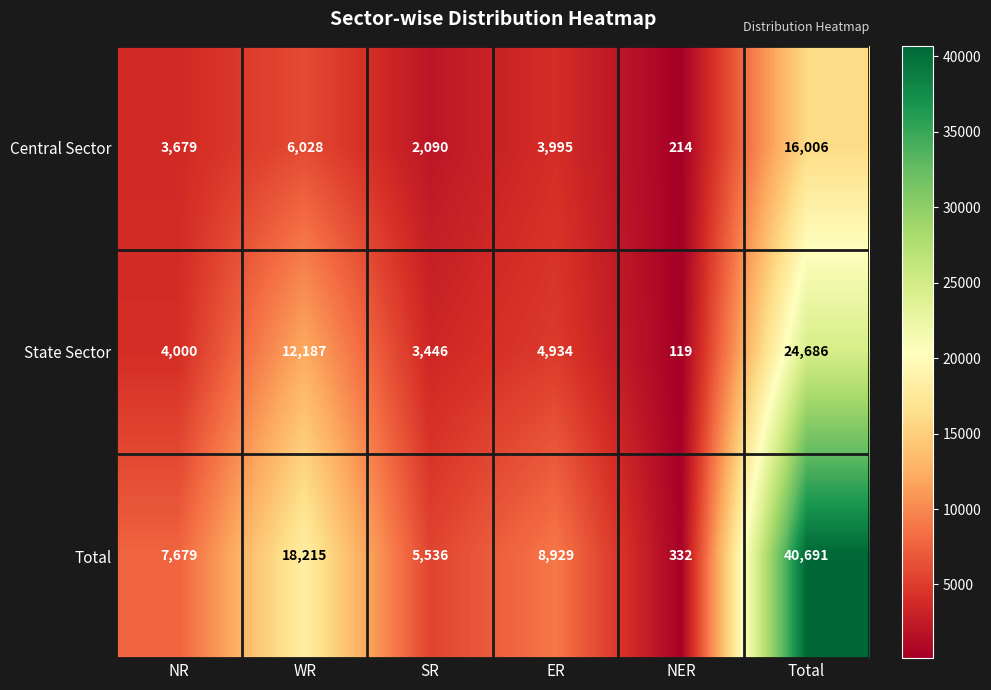

Which series changed the most between NR and SR?

Total